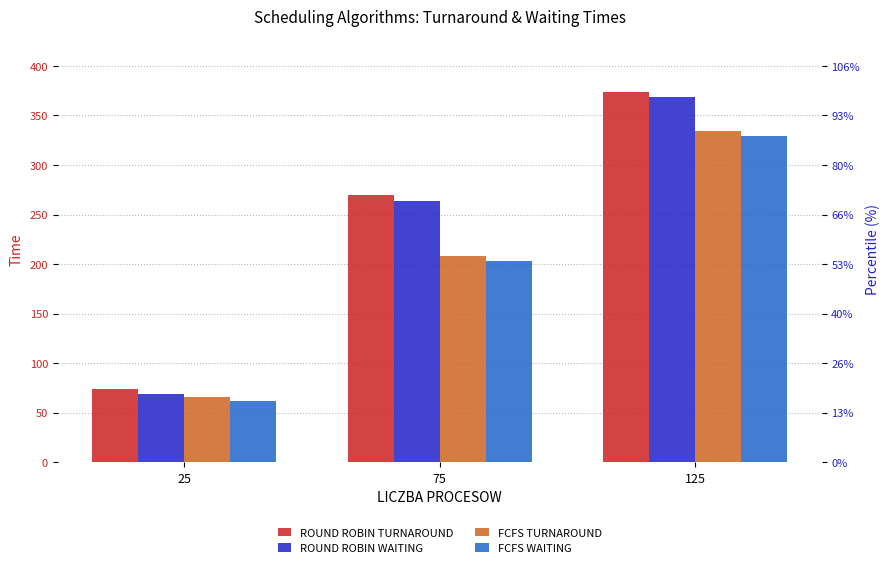

What is the average value of the FCFS TURNAROUND series?

203.0